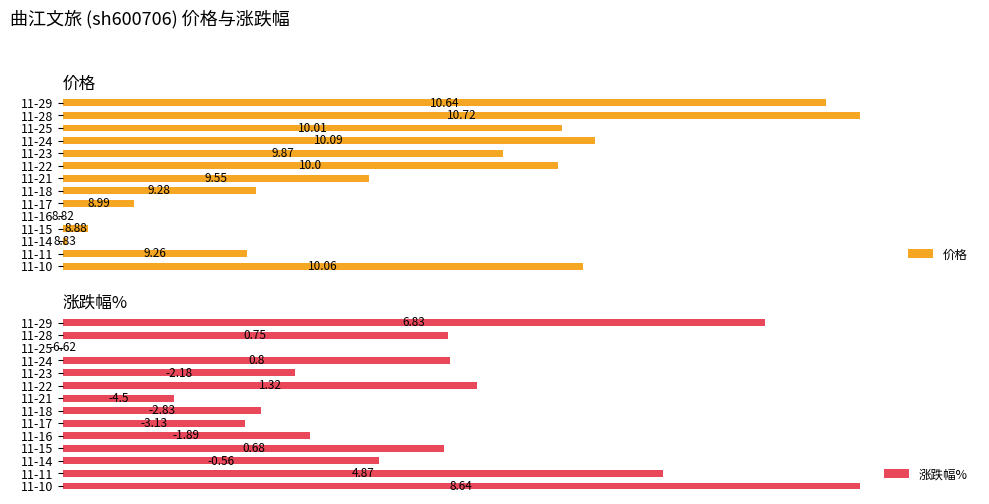

Are the bars grouped side by side (vs. stacked)?

Yes